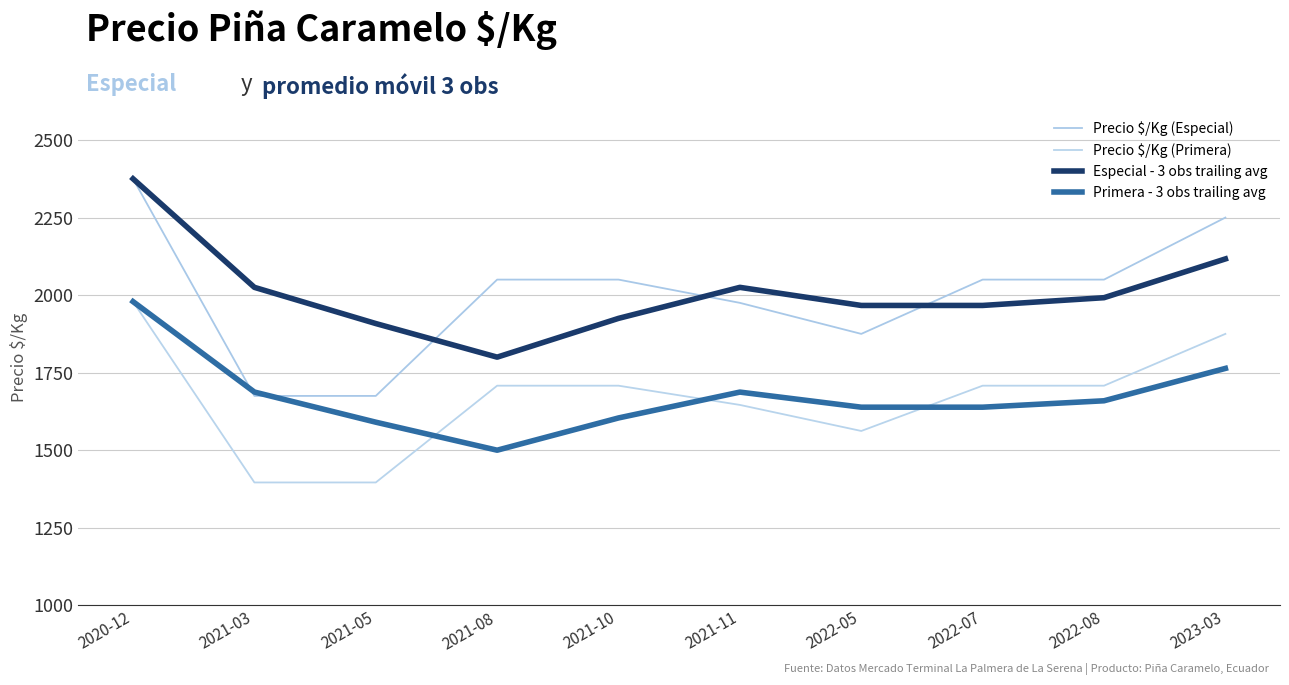

What is the difference between the highest and lowest values at 2021-10?

446.0